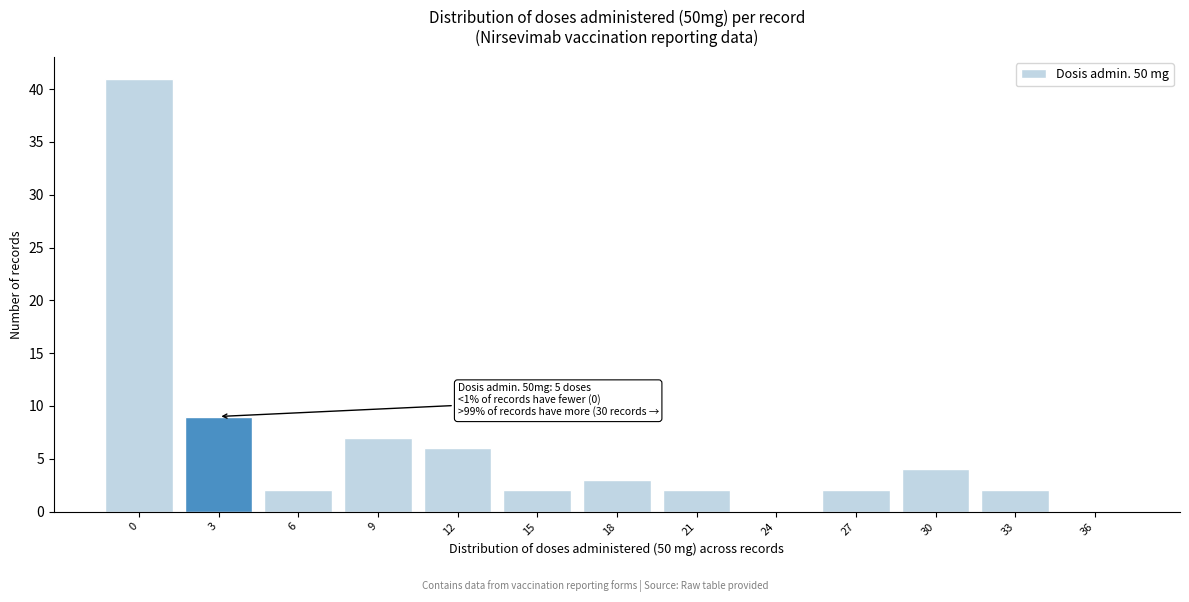

Reading right to left, what are all the values shown in this chart?

36=0	33=2	30=4	27=2	24=0	21=2	18=3	15=2	12=6	9=7	6=2	3=9	0=41